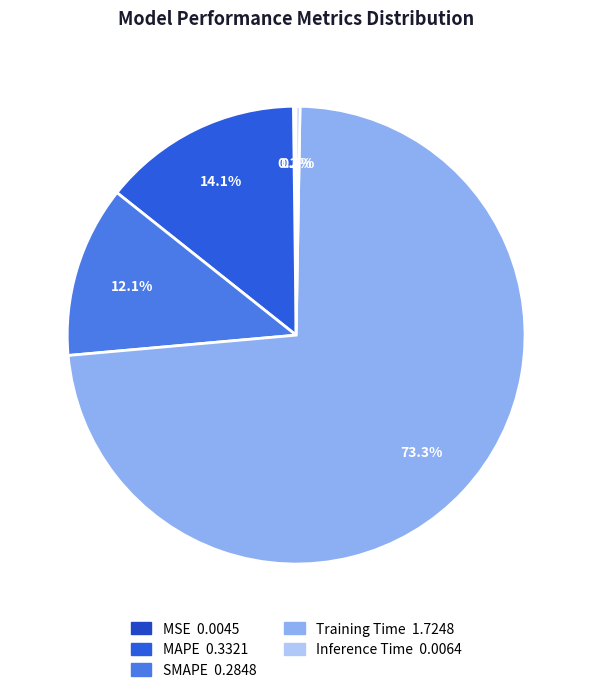

Which slice represents more than half of the pie?

Training Time